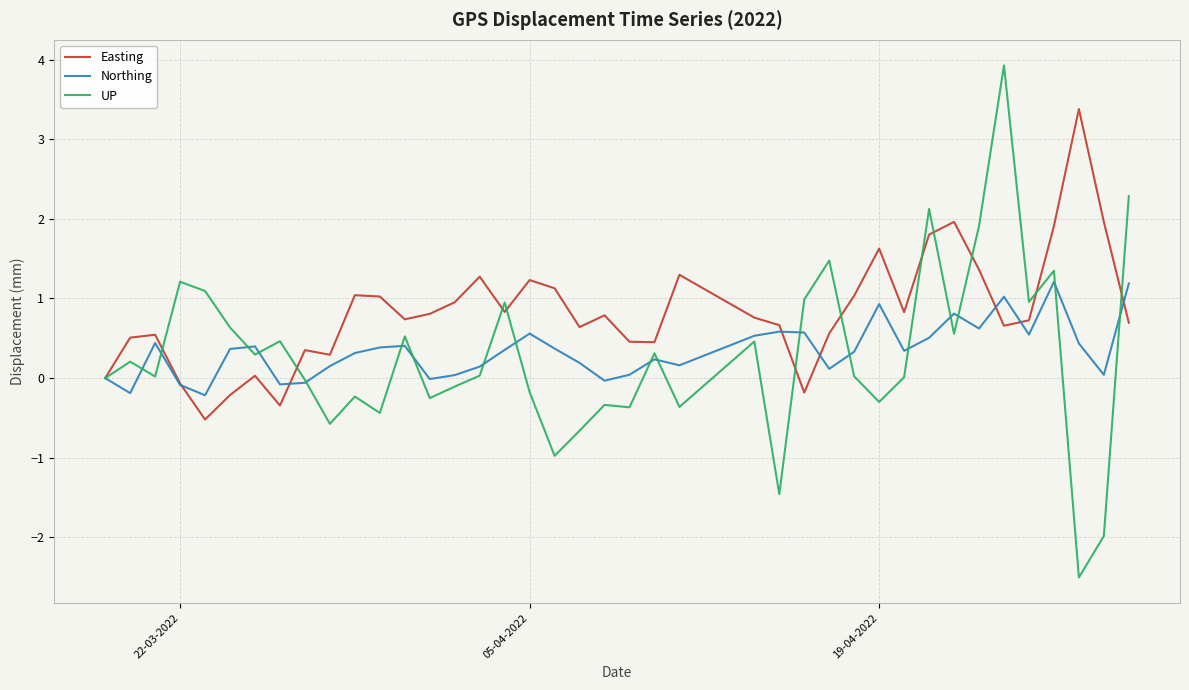

Which series has the largest total across all categories?

Easting